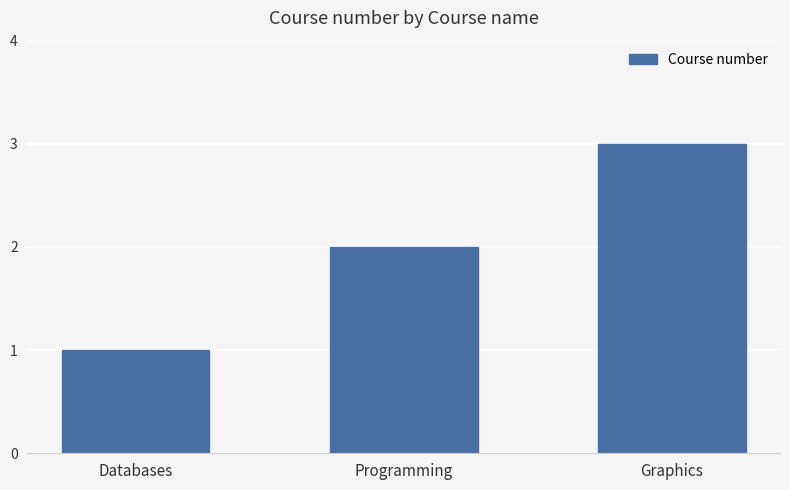

What is the difference between the second highest and minimum values?

1